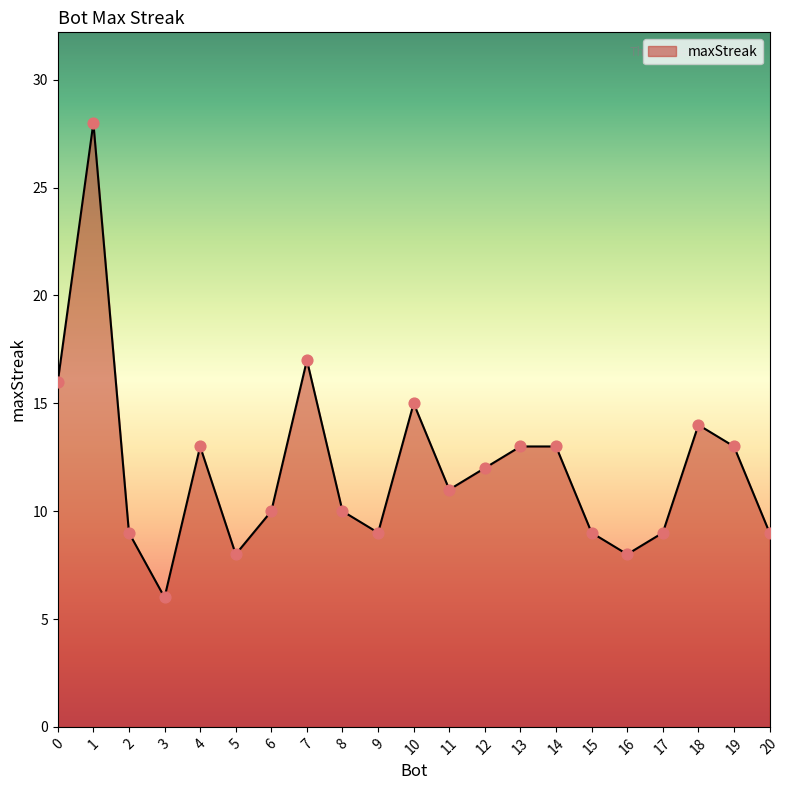

What is the ratio of the value at 19 to the value at 9?

1.4